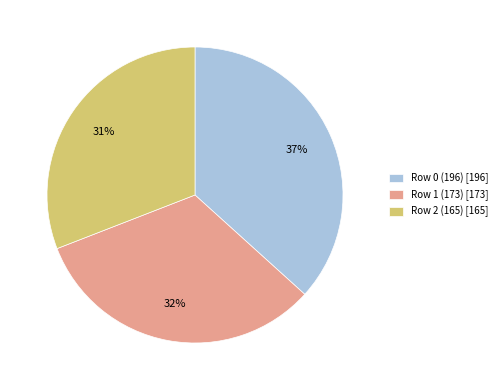

Is the sum of Row 2 (165) [165] and Row 1 (173) [173] greater than half?

Yes